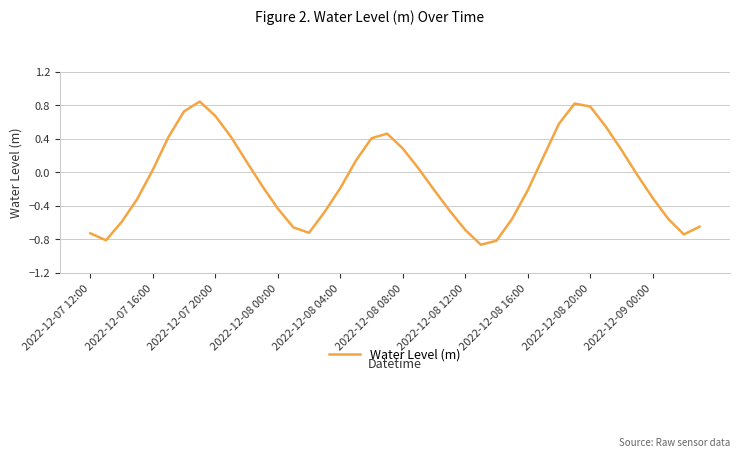

Does the chart have visible grid lines?

Yes